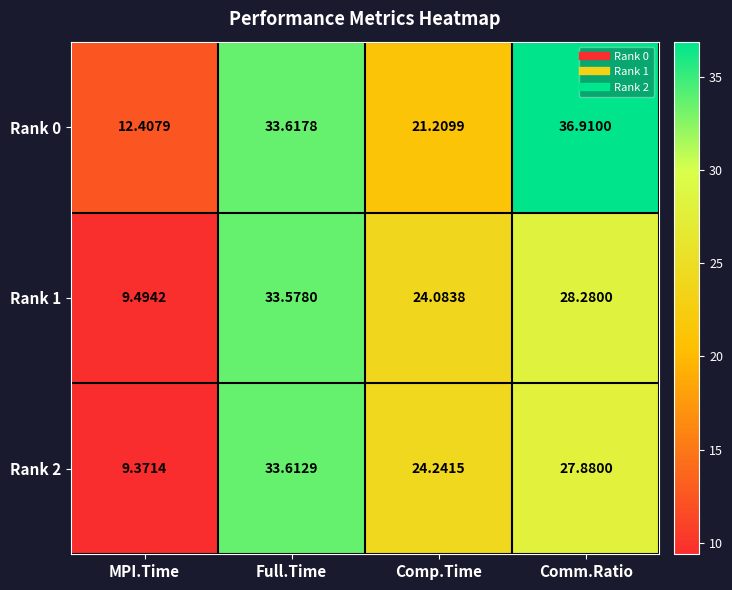

Which category has the highest value across all series?

Comm.Ratio